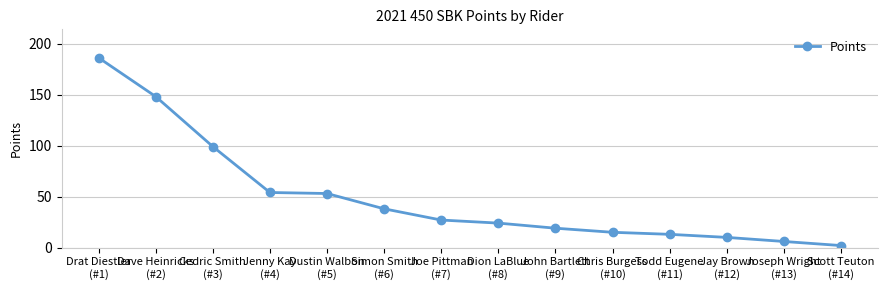

What is the sum of the values at Dion LaBlue
(#8) and Cedric Smith
(#3)?

123